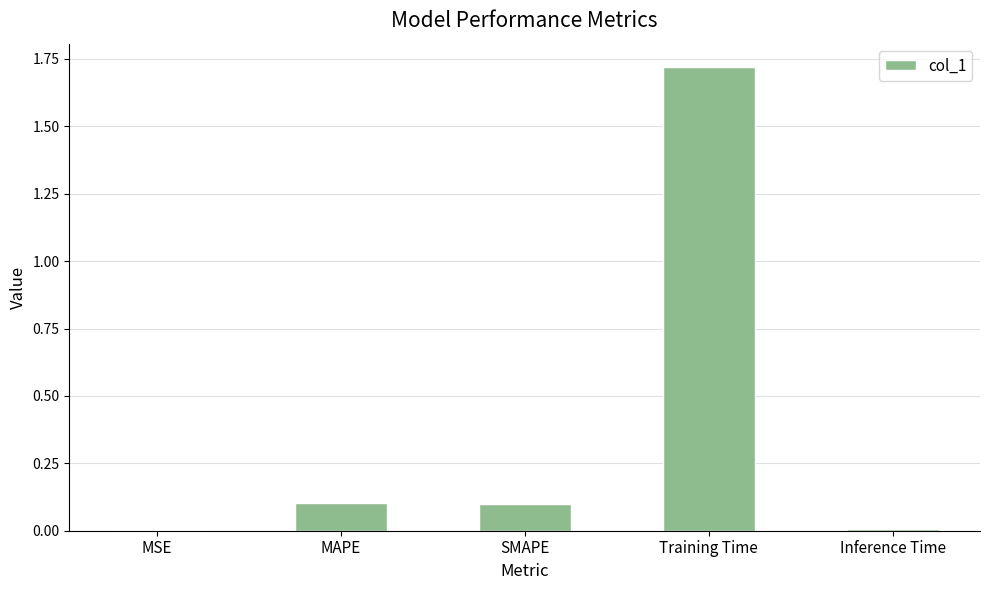

True or false: the data shows 0.2 at SMAPE.

False